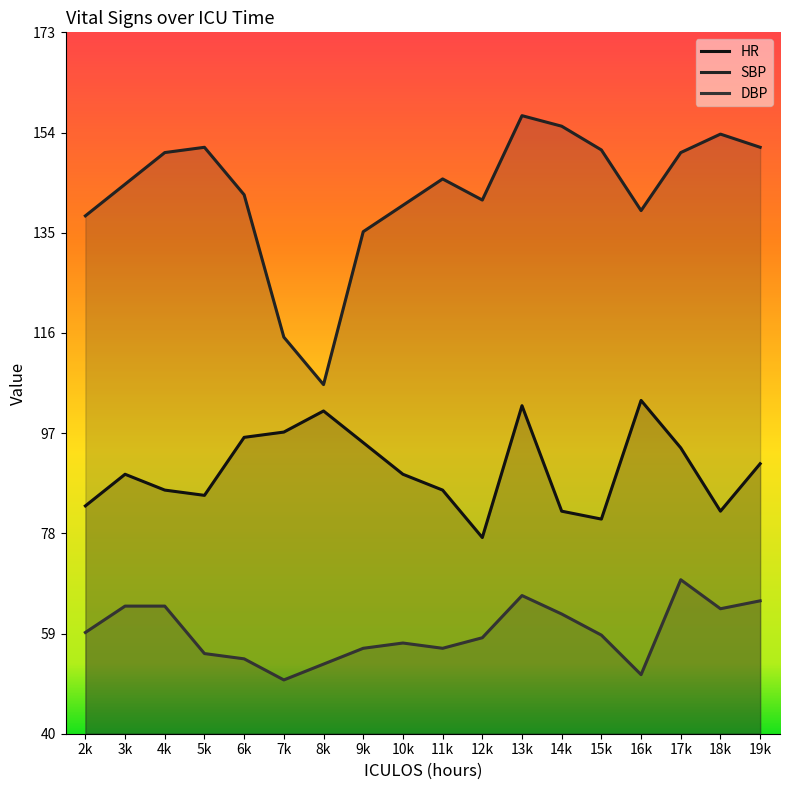

Which series has the widest spread of values?

SBP